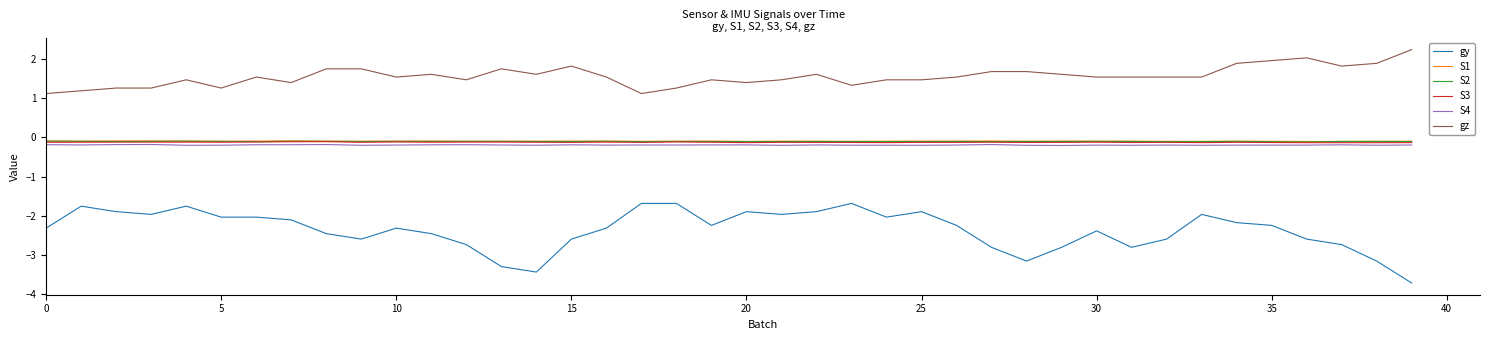

What is the smallest value displayed?

-3.7